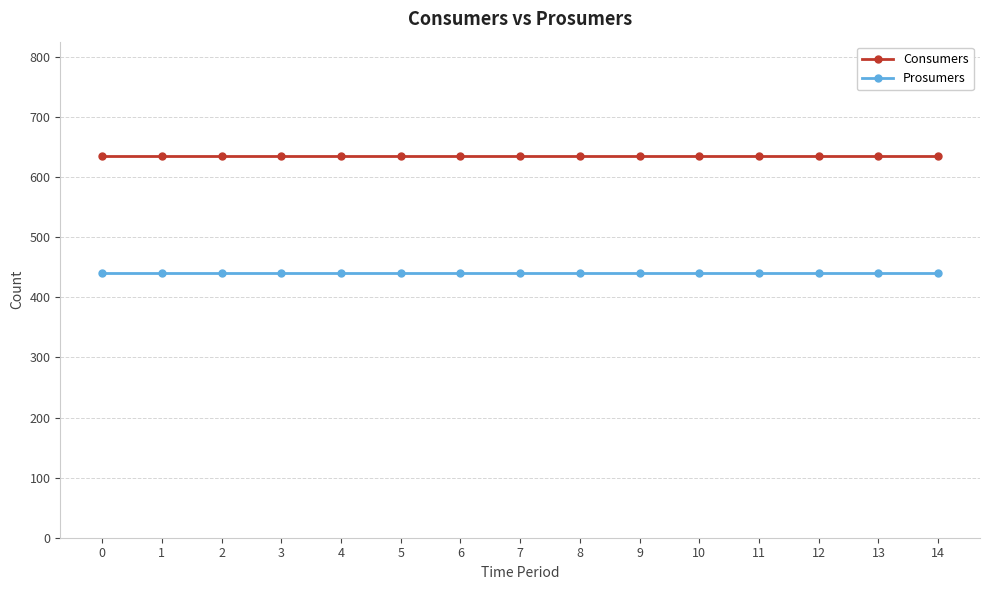

What is the sum of the Prosumers values at 2 and 7?

880